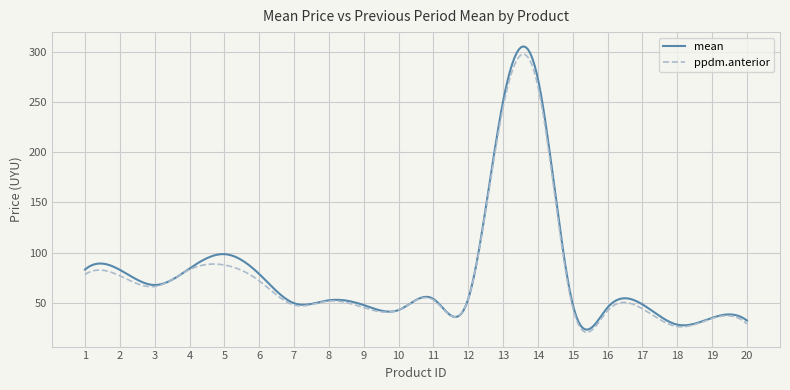

What is the average value of the ppdm.anterior series?

75.6